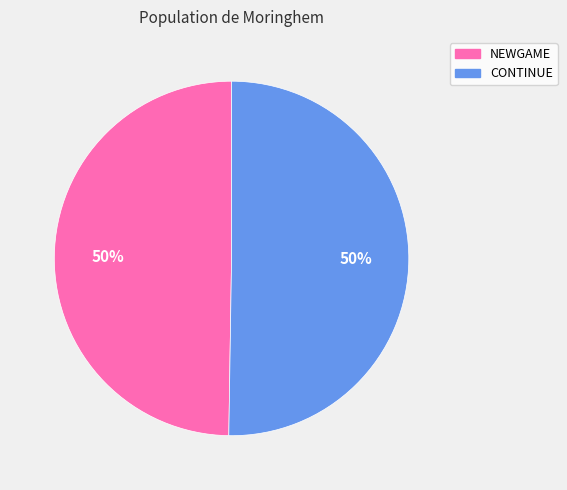

What percentage is the NEWGAME slice, to the nearest percent?

50%